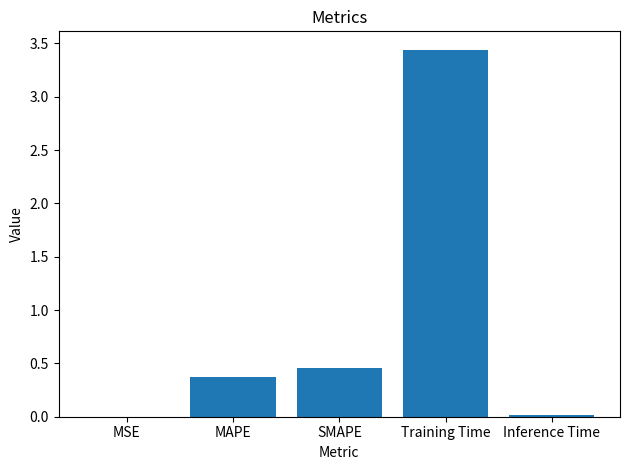

At which label is the value closest to 1?

SMAPE